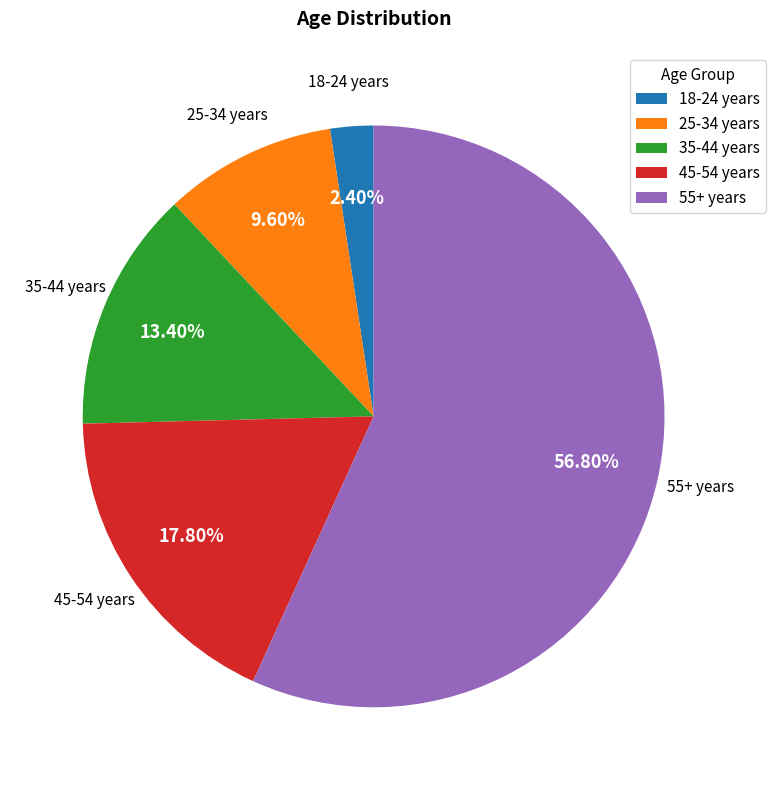

What is the majority slice?

55+ years